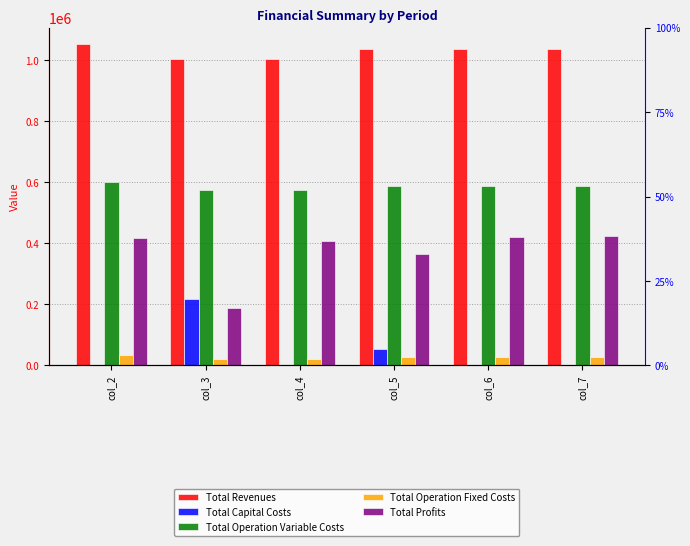

What is the approximate value of Total Operation Variable Costs at col_2?

601327.0